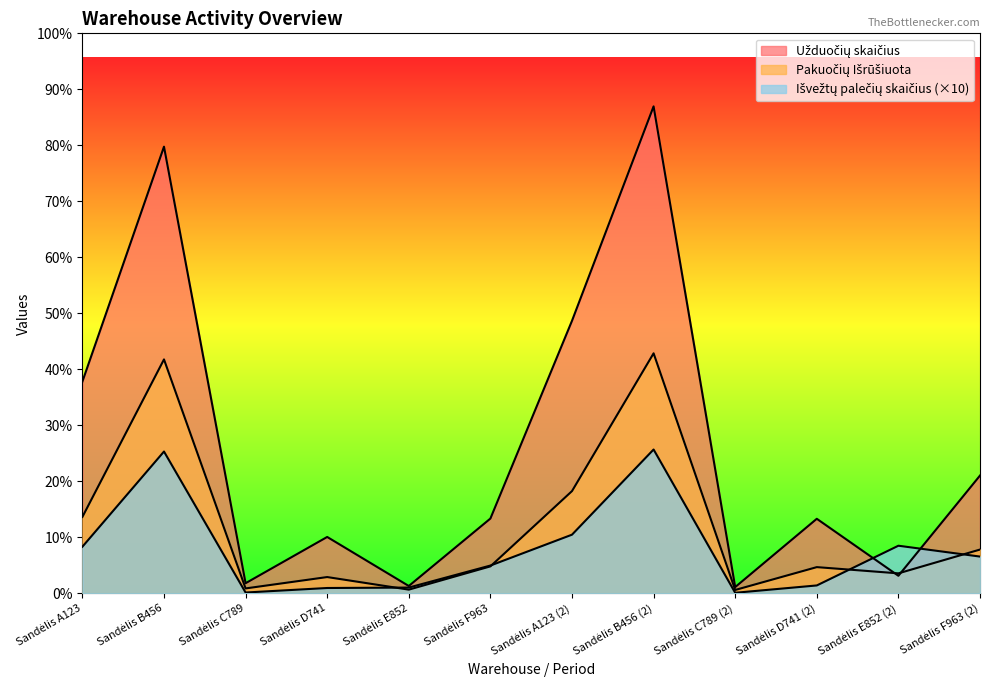

Between Sandėlis B456 and Sandėlis A123 (2), which series saw the biggest shift?

Užduočių skaičius